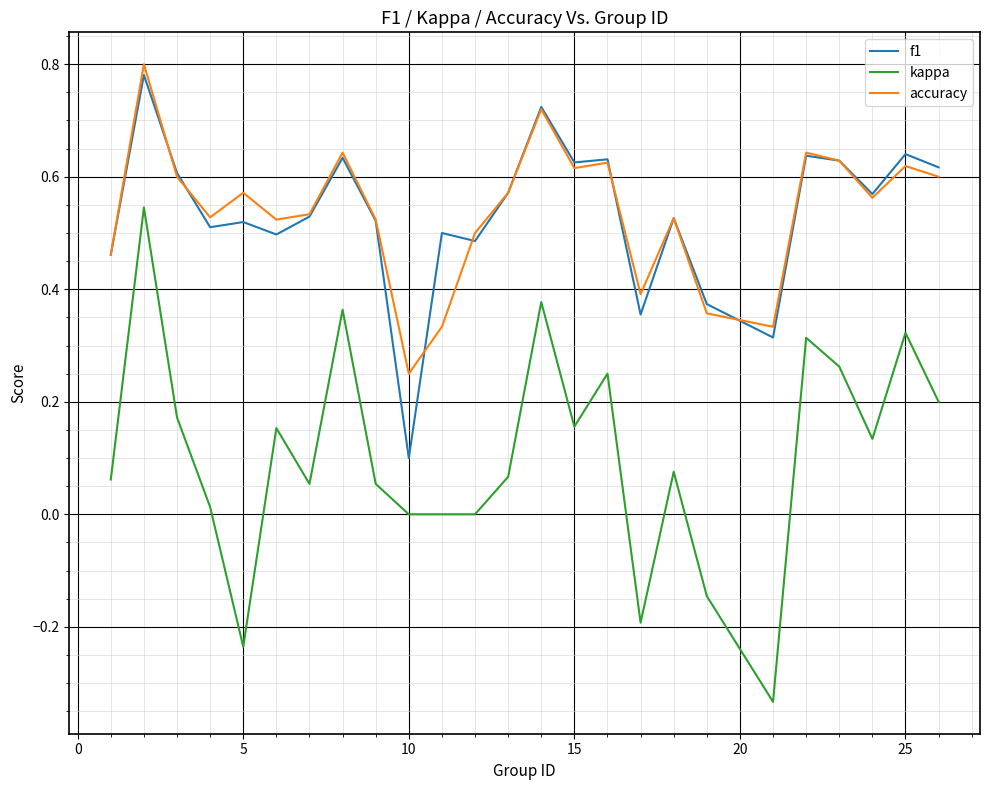

True or false: kappa and f1 intersect in this chart.

False